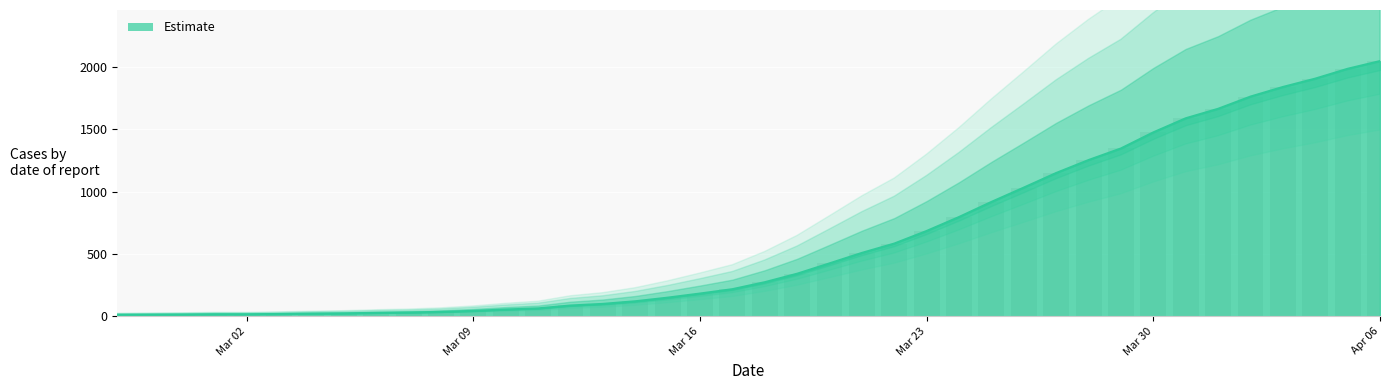

How many categories are shown in the chart?

40